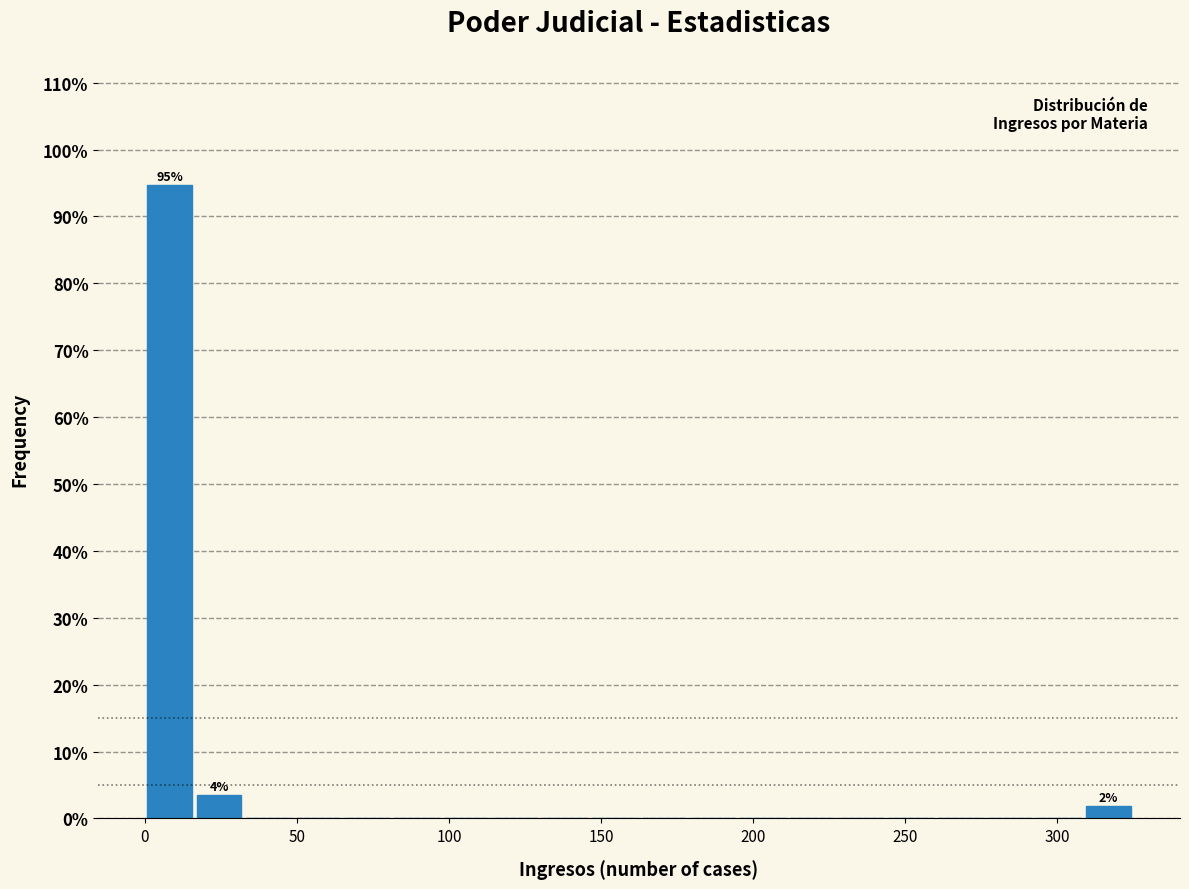

Read against the x-axis, roughly where is the centre of the tallest bar?

10